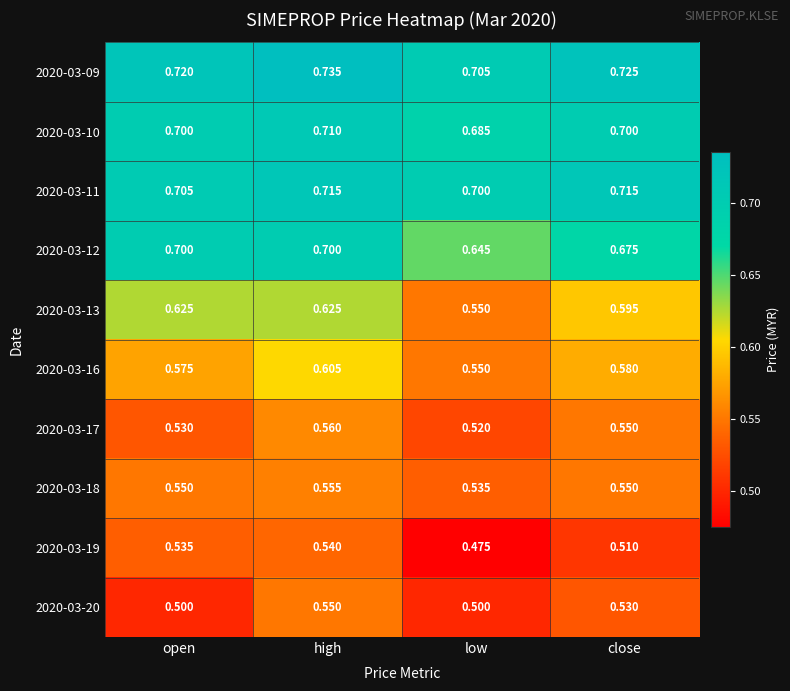

Which label corresponds to the smallest value in the chart?

low